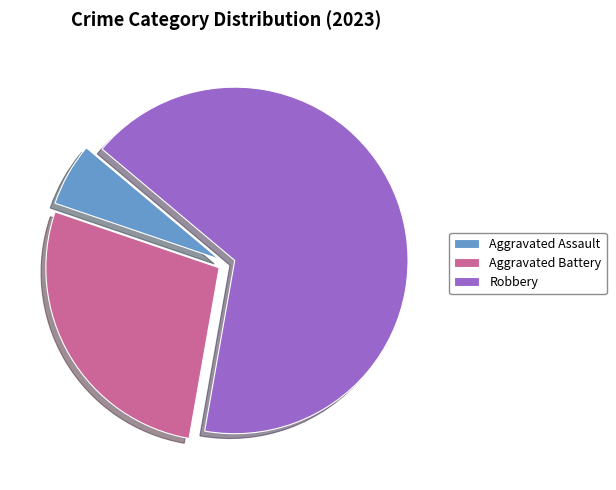

Count the number of slices in the pie.

3